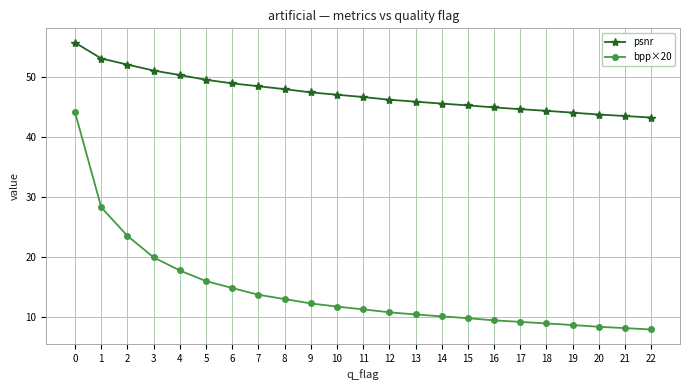

Count the number of data series in this chart.

2